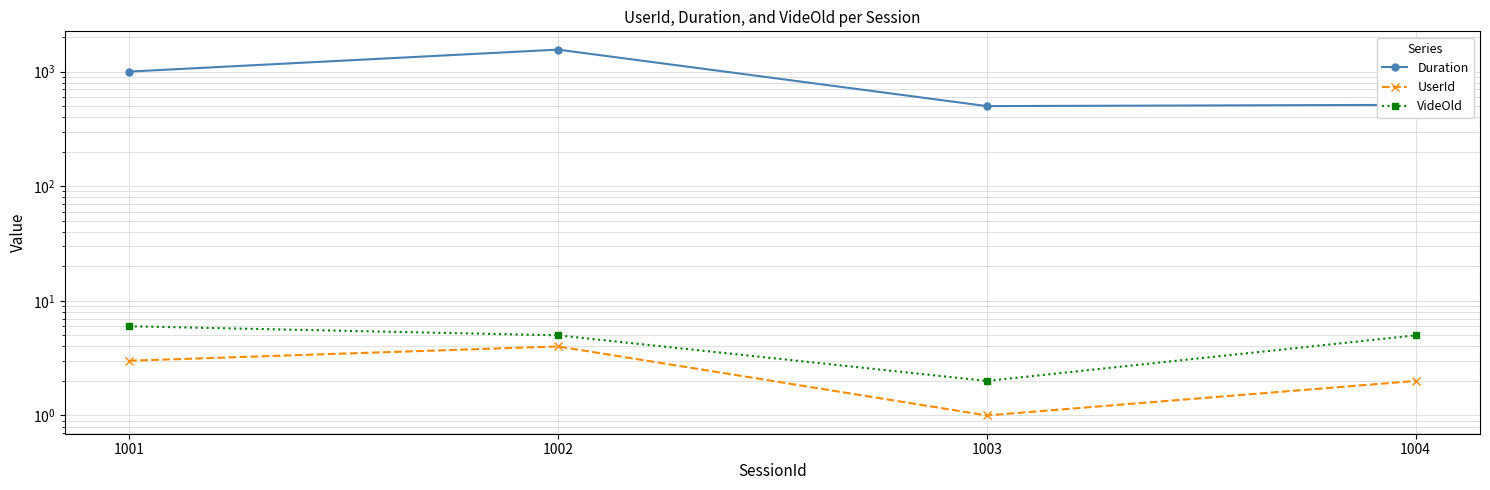

What is the total value across all series at 1001?

1009